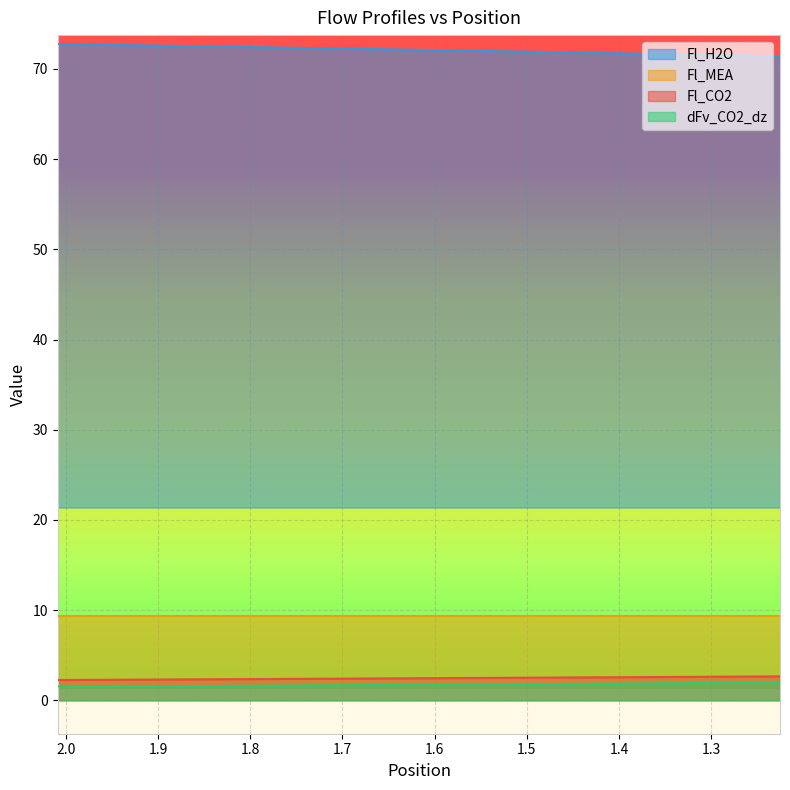

What is the spread (max minus min) of values at 1.2254058200000002?

69.4